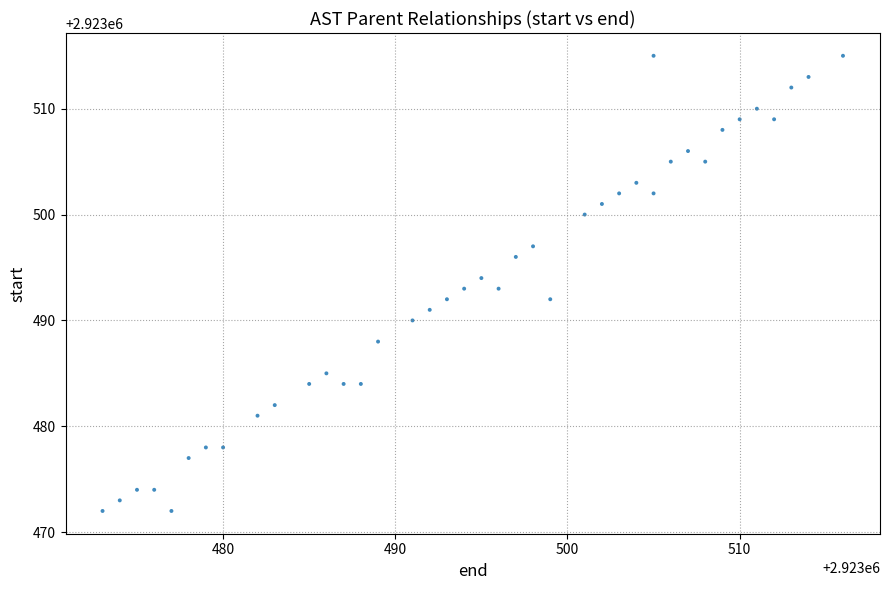

What is the range of X values (max minus min)?

43